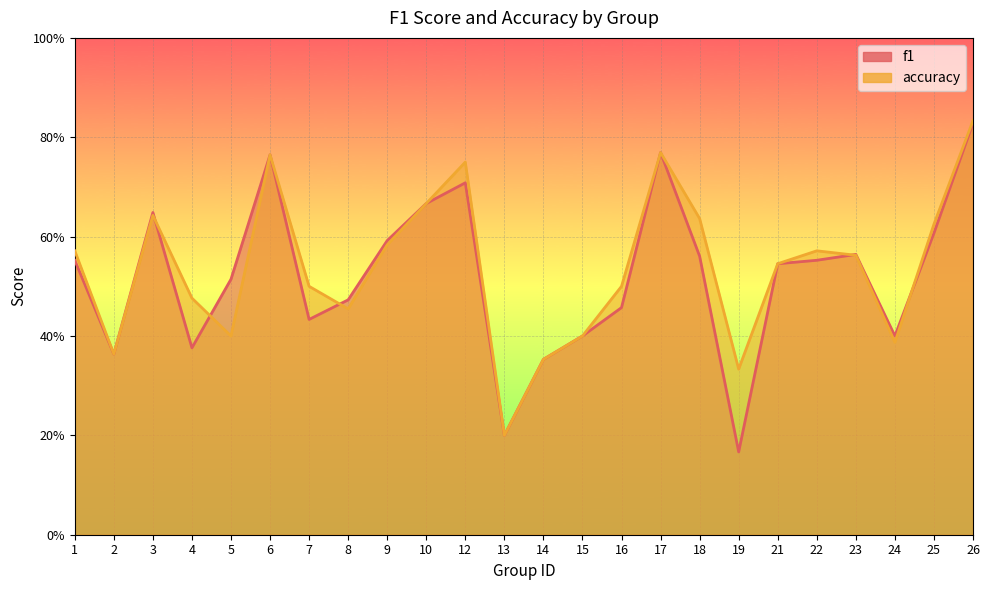

Which has a higher value, 6 or 2?

6